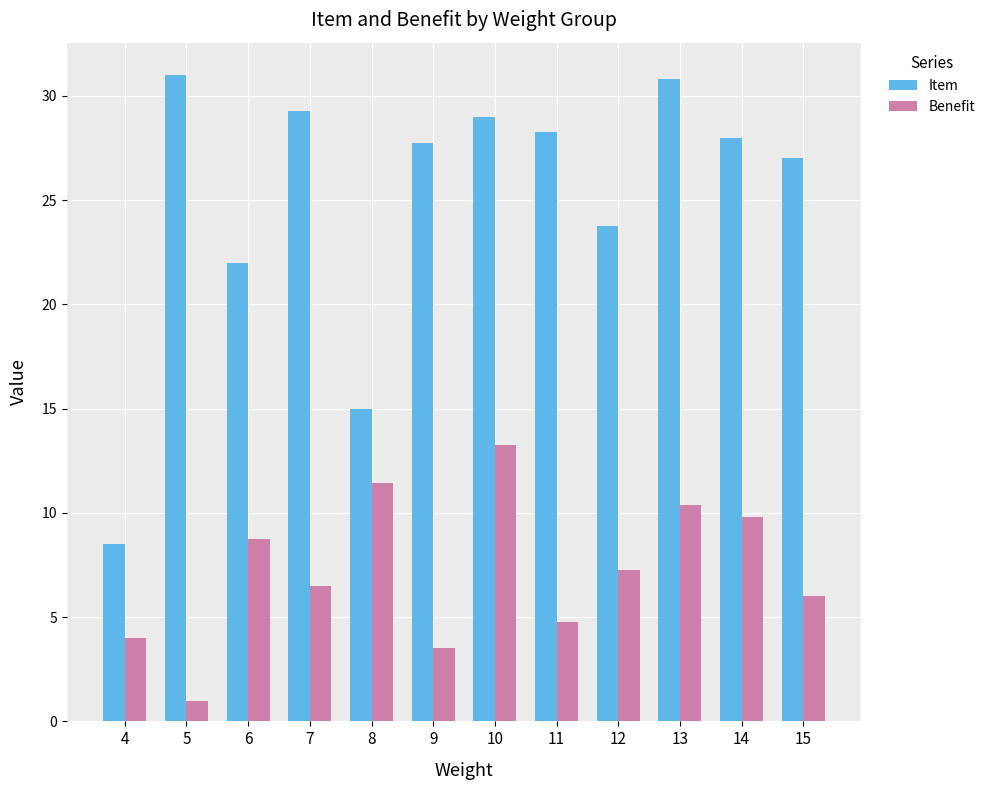

Are the bars grouped side by side (vs. stacked)?

Yes